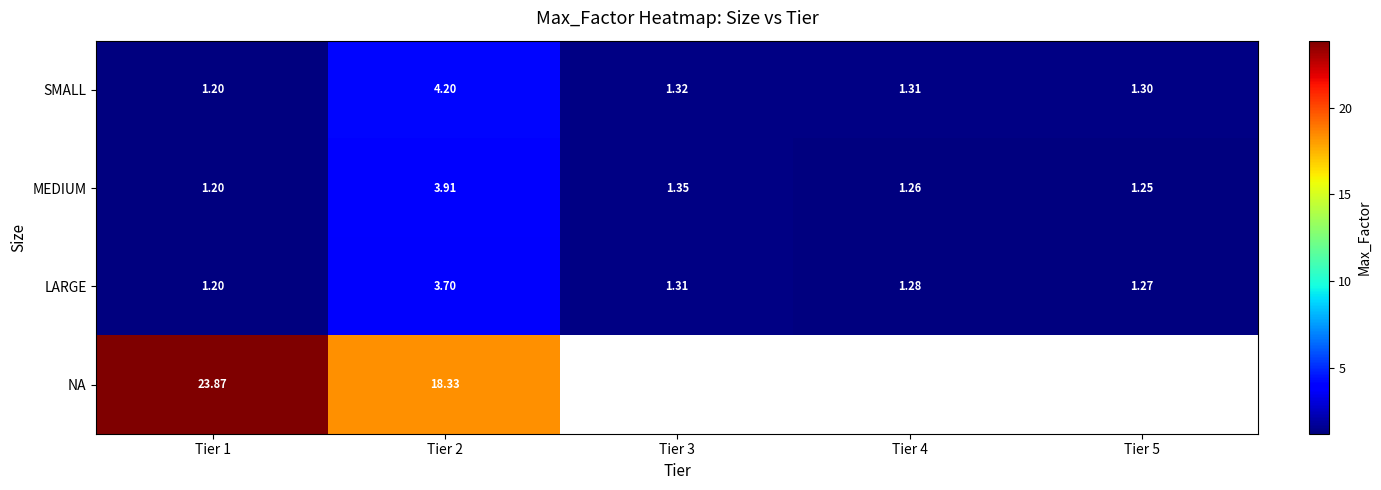

How many categories are shown in the chart?

5